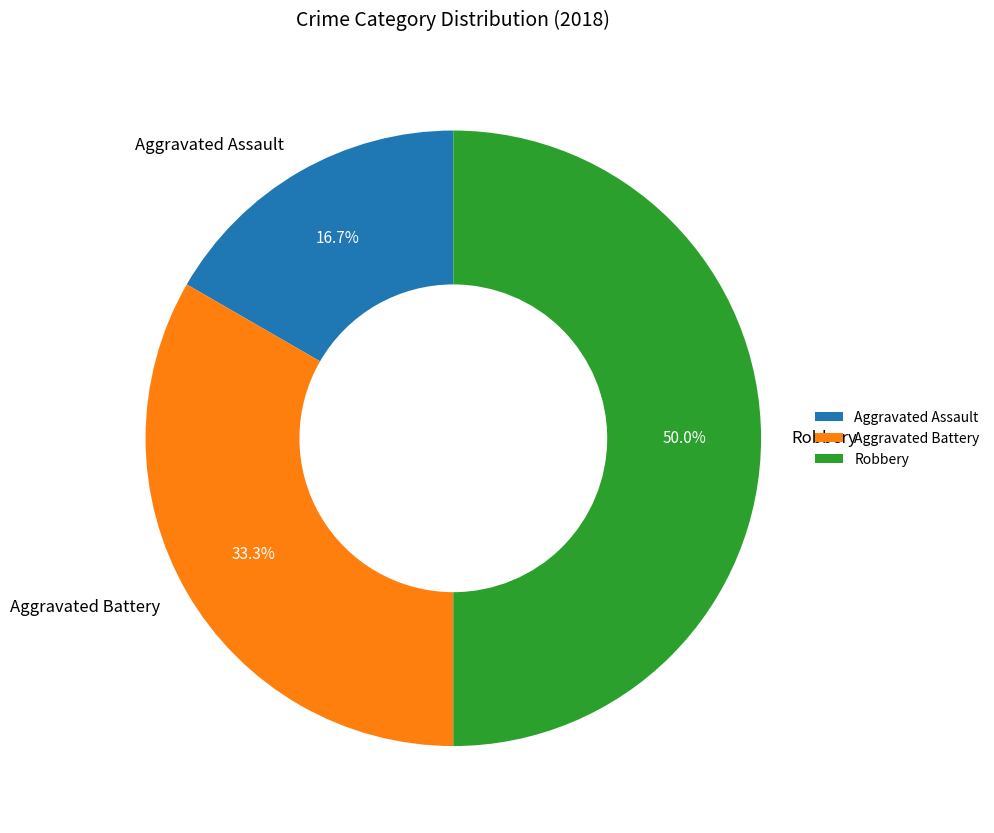

What is the ratio of the value at Aggravated Battery to the value at Robbery?

0.7